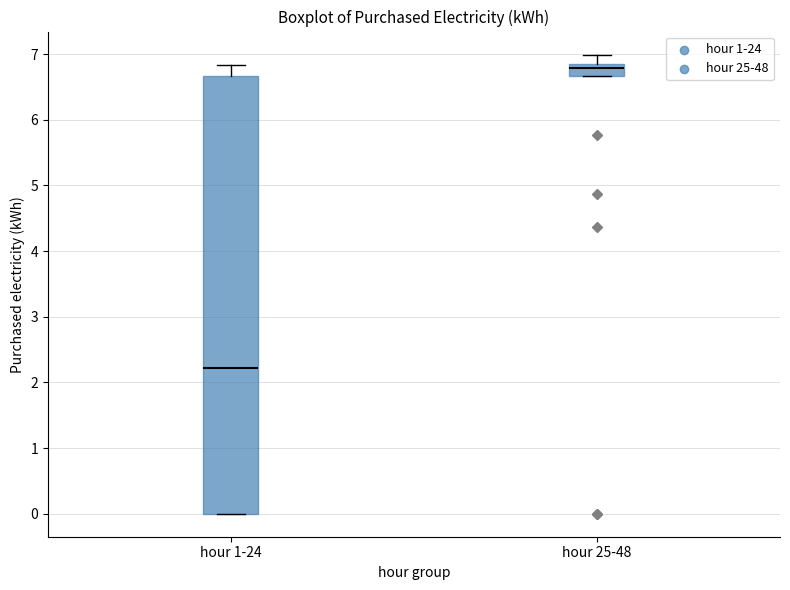

Reading left to right, transcribe this box plot: for each box, give where its median line is, the range the box spans, and where its two whiskers end, as read against the y-axis. The values are not printed on the chart, so give them approximately, as read against the axis.

hour 1-24: median 2.2, box 0.0 to 6.7, whiskers 0.0 to 6.8
hour 25-48: median 6.8 (just below the box's upper edge), box 6.7 to 6.8, whiskers 6.7 to 7.0